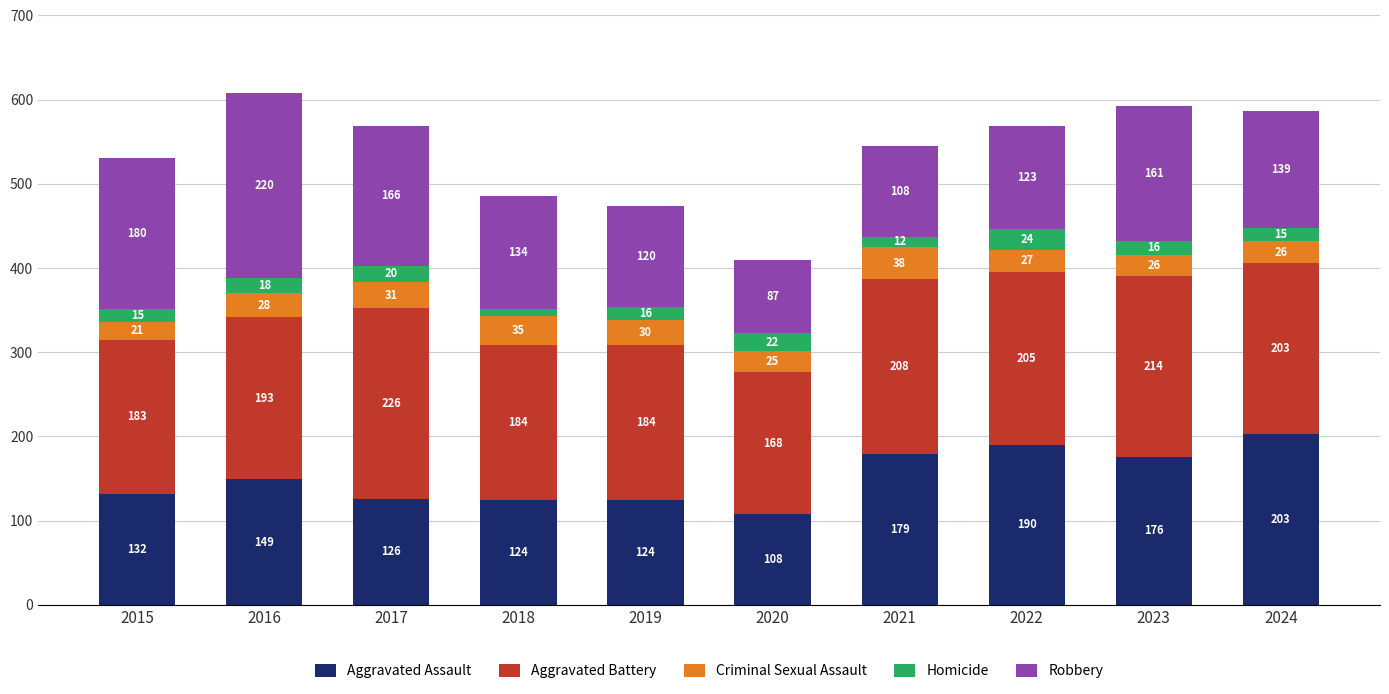

Where is Aggravated Assault nearest to the value 155?

2016